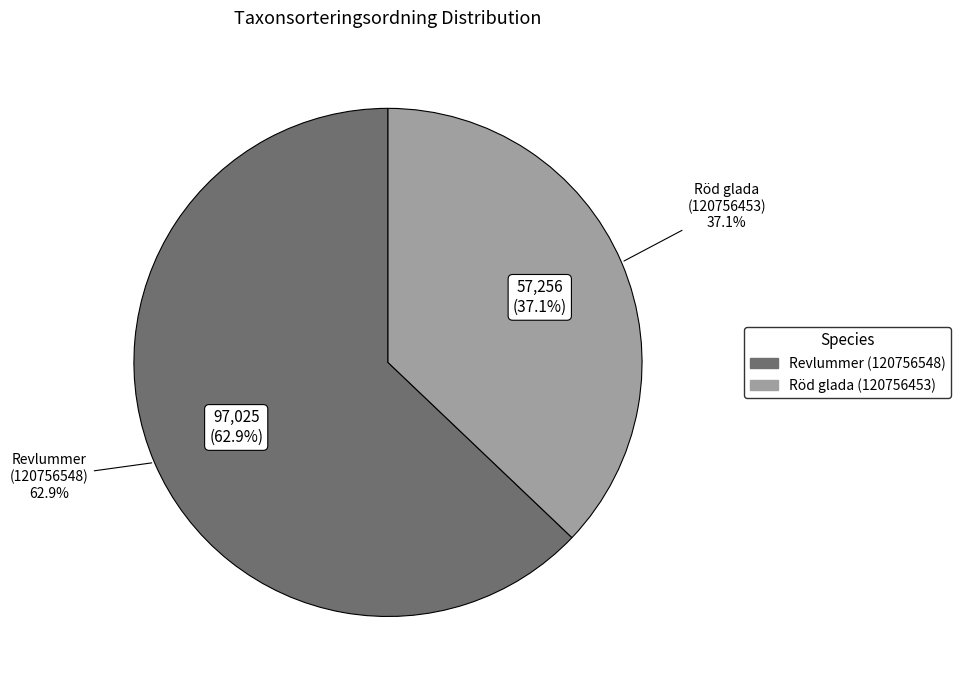

Is it true that Röd glada (120756453) is 37% of the pie?

True